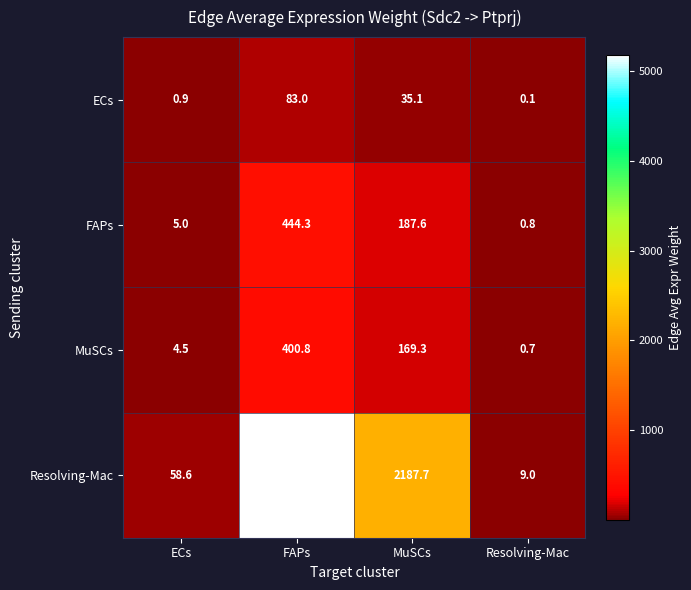

True or false: Resolving-Mac has a value of 9.0 at Resolving-Mac.

True